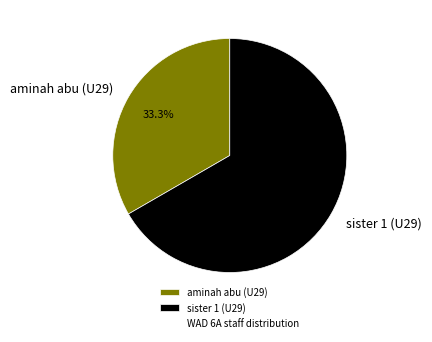

Rank the categories by value from highest to lowest.

sister 1 (U29), aminah abu (U29)